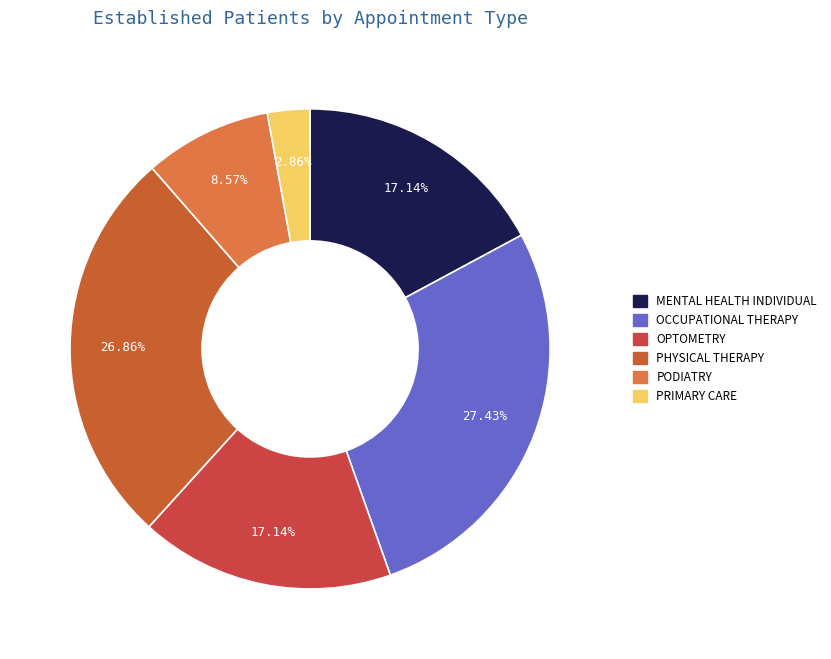

Rank the categories by value from lowest to highest.

PRIMARY CARE, PODIATRY, MENTAL HEALTH INDIVIDUAL, OPTOMETRY, PHYSICAL THERAPY, OCCUPATIONAL THERAPY